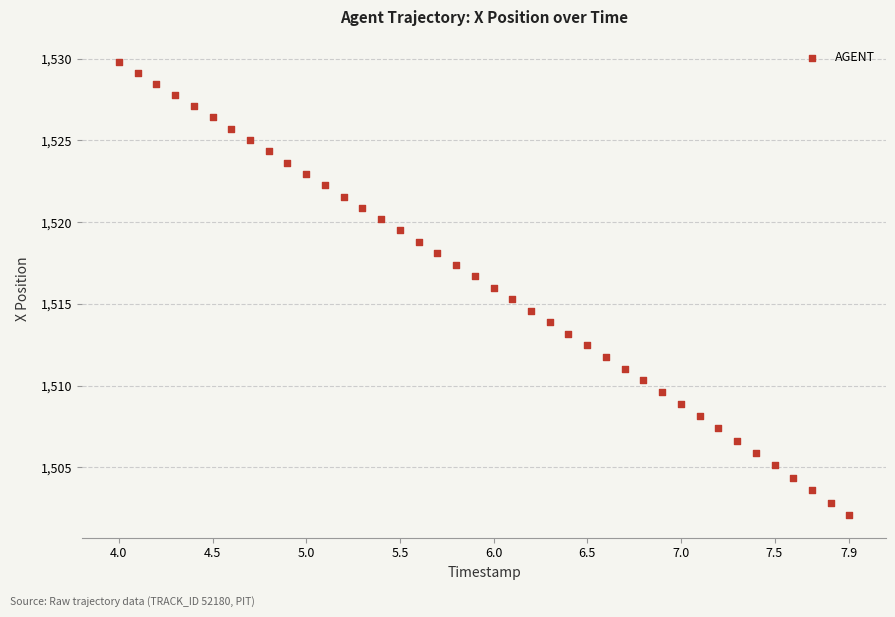

What is the range of Y values (max minus min)?

27.7